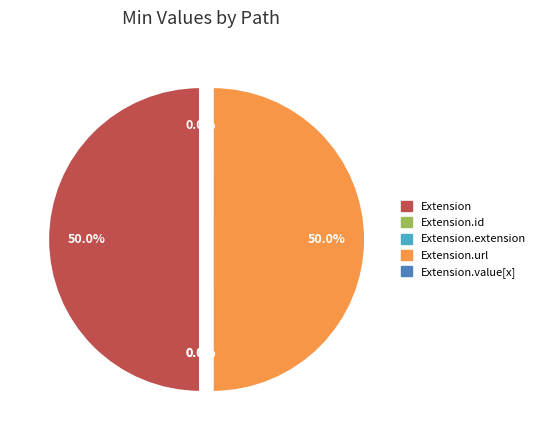

Which category has the biggest portion of the pie?

Extension